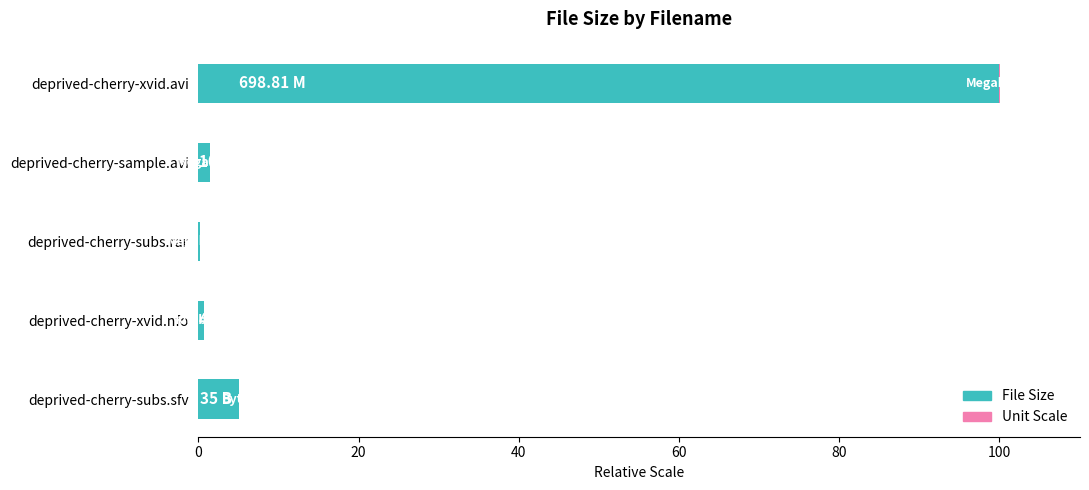

At which category is the sum across all series the highest?

deprived-cherry-xvid.avi